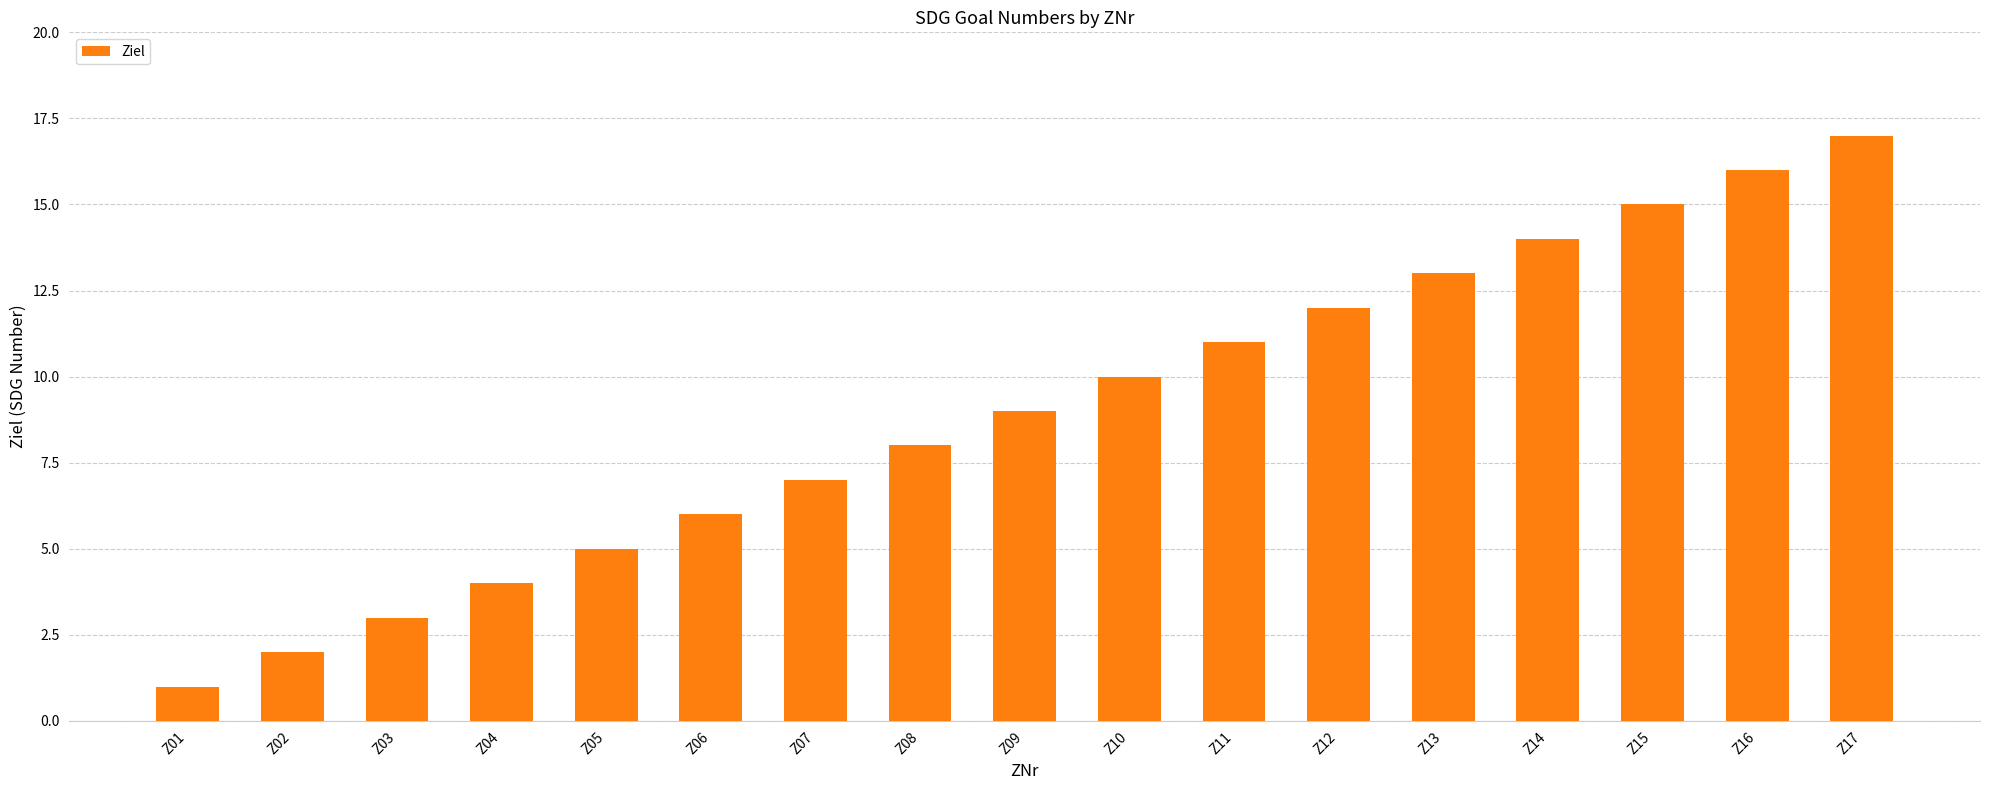

Does the chart contain stacked bars?

No